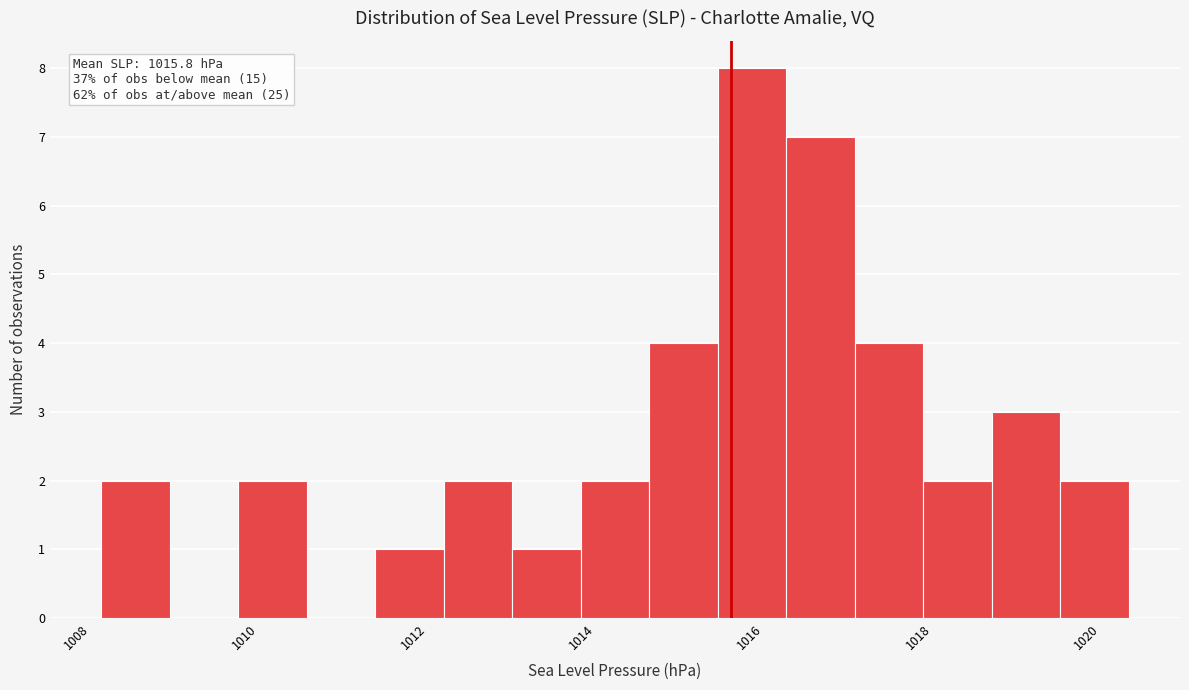

Over which range of the x-axis is the bar tallest?

1015.6 to 1016.4